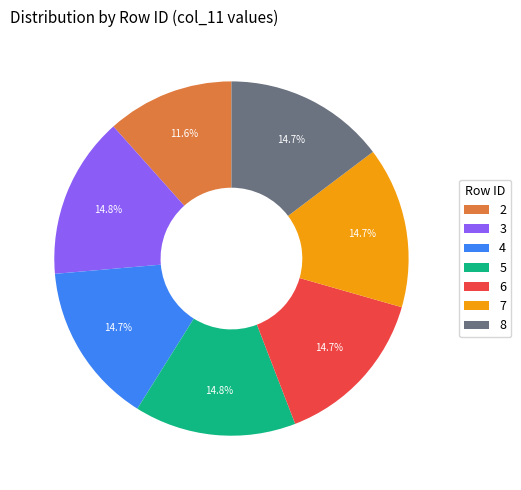

How many segments does this pie chart have?

7